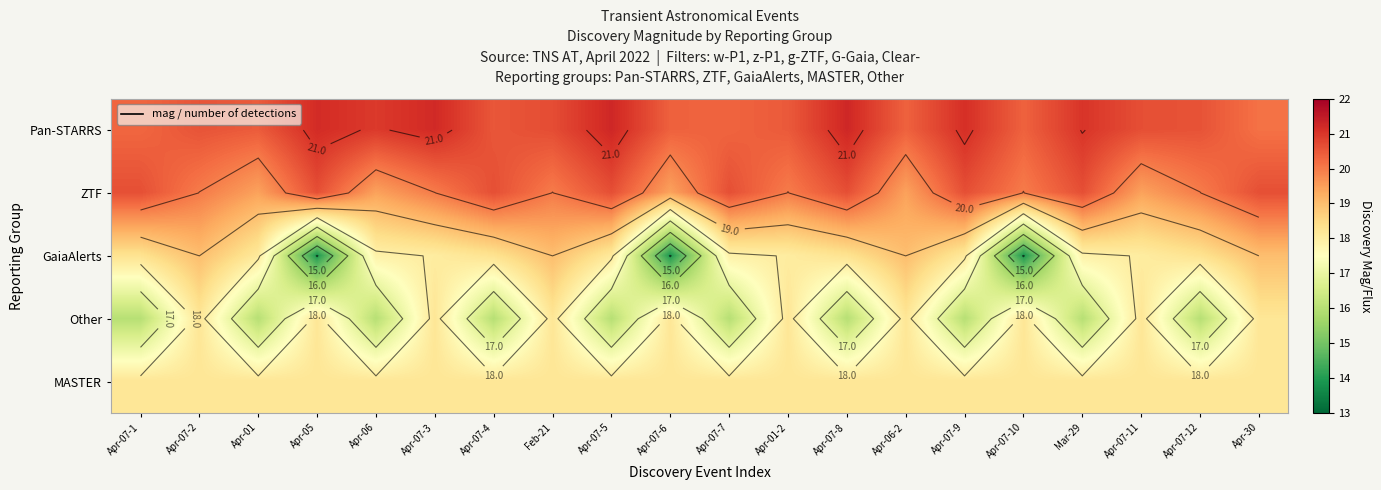

What is the minimum value shown in the chart?

13.9